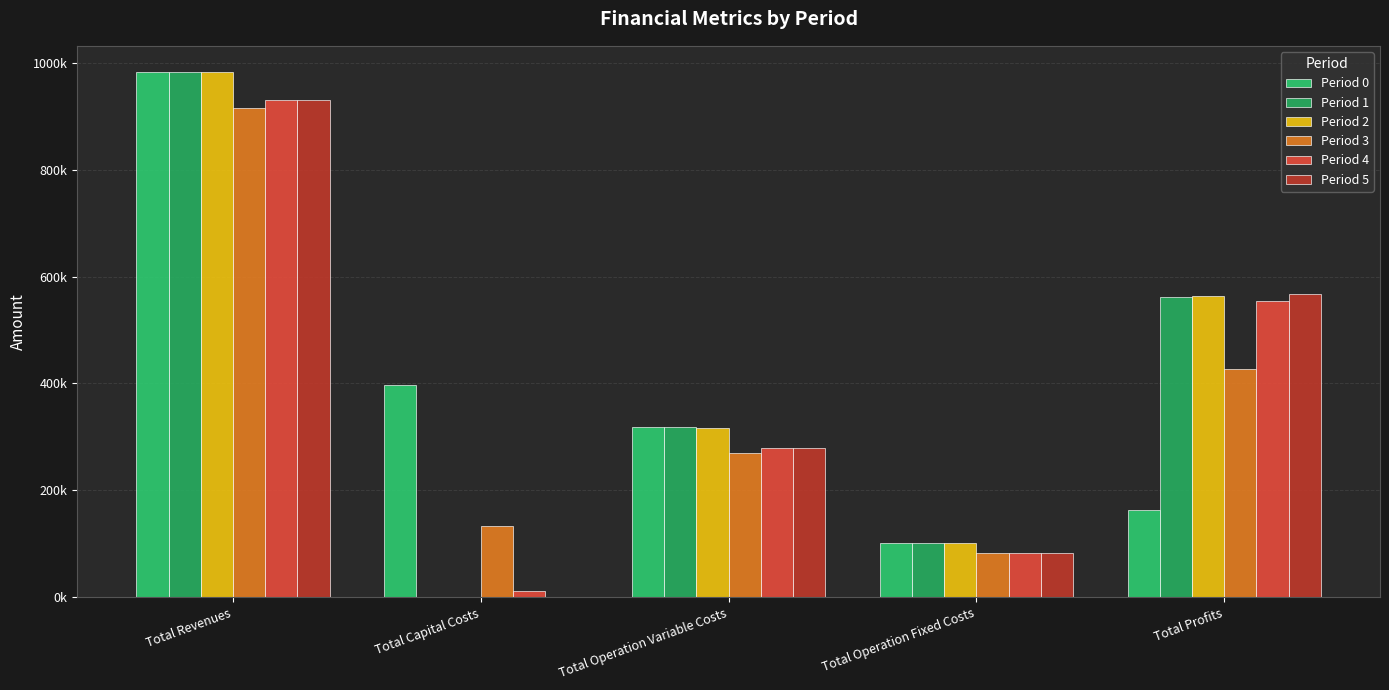

What is the difference between the second highest and minimum values in the Period 5 series?

566740.7